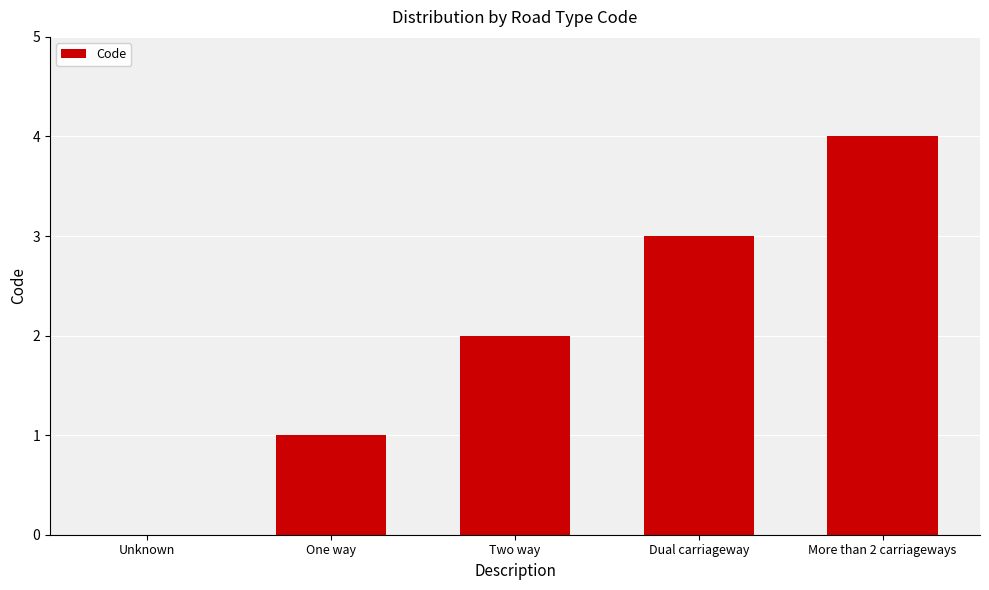

True or false: the data shows 1 at More than 2 carriageways.

False